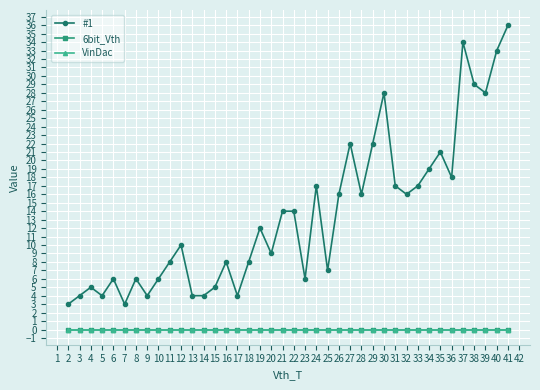

Does the chart have visible grid lines?

Yes